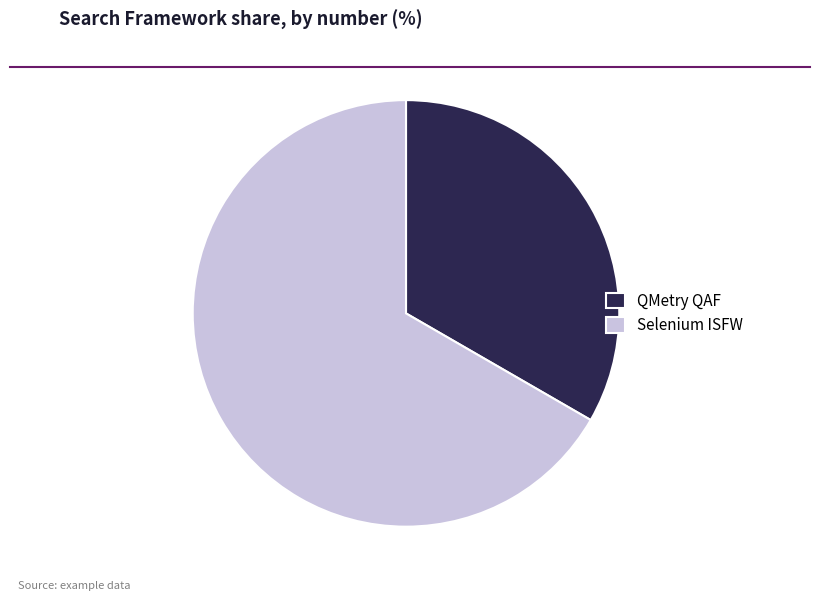

Rank the categories by value from lowest to highest.

QMetry QAF, Selenium ISFW